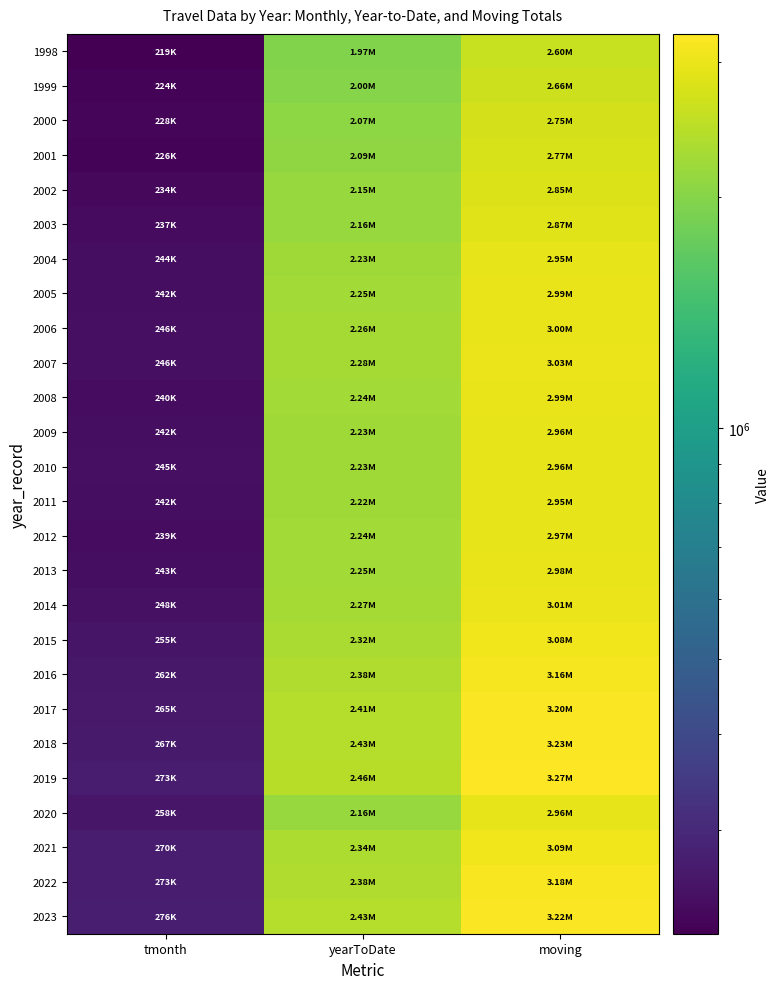

What is the total value across all series at tmonth?

6443577